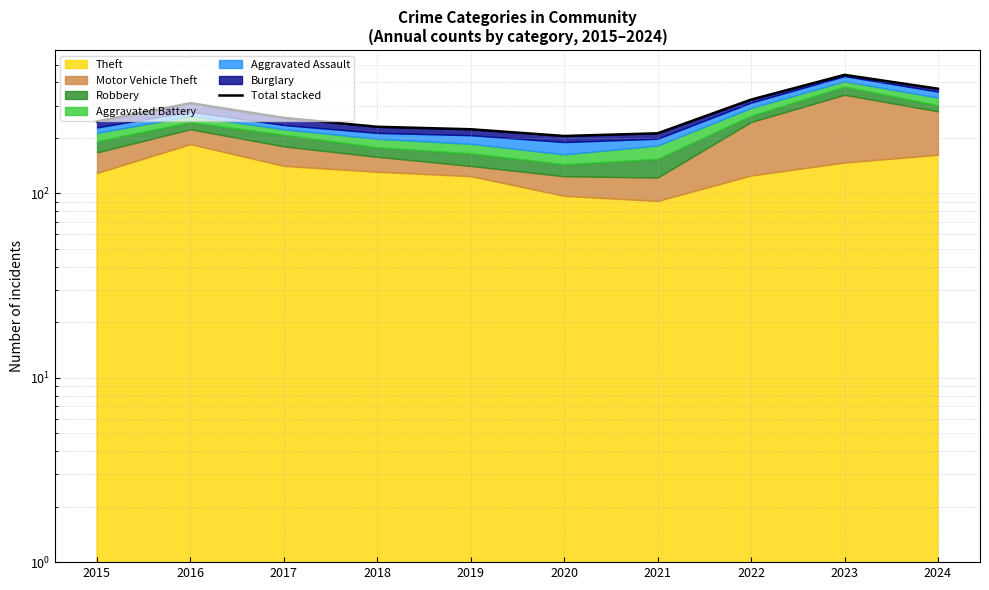

Reading right to left, extract all data points from this chart.

2024=370	2023=440	2022=323	2021=212	2020=205	2019=223	2018=230	2017=257	2016=309	2015=246